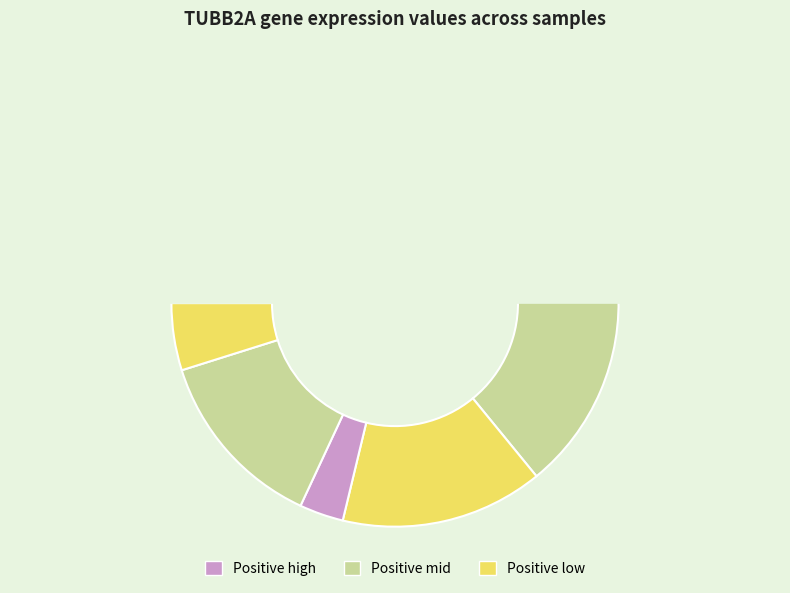

Is there a majority slice in this chart?

No